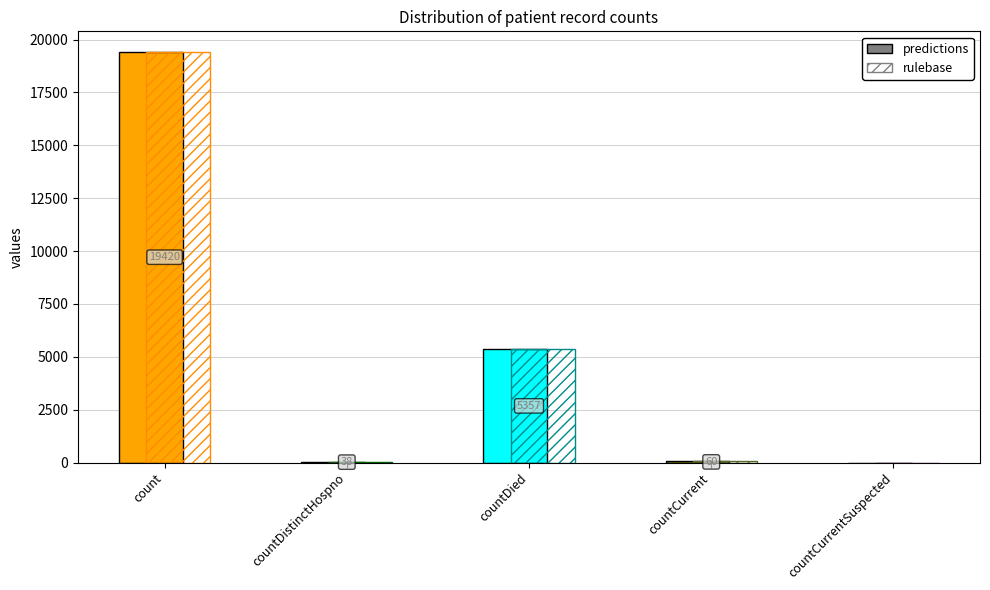

Reading left to right, extract all data points from this chart.

19420	38	5357	60	0